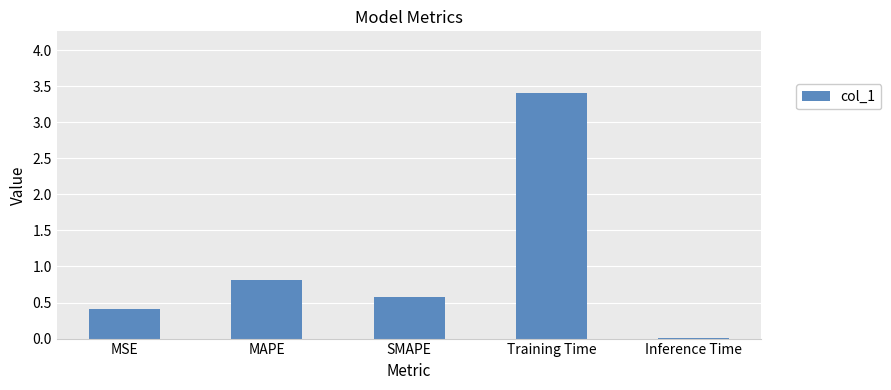

Which label corresponds to the largest value in the chart?

Training Time